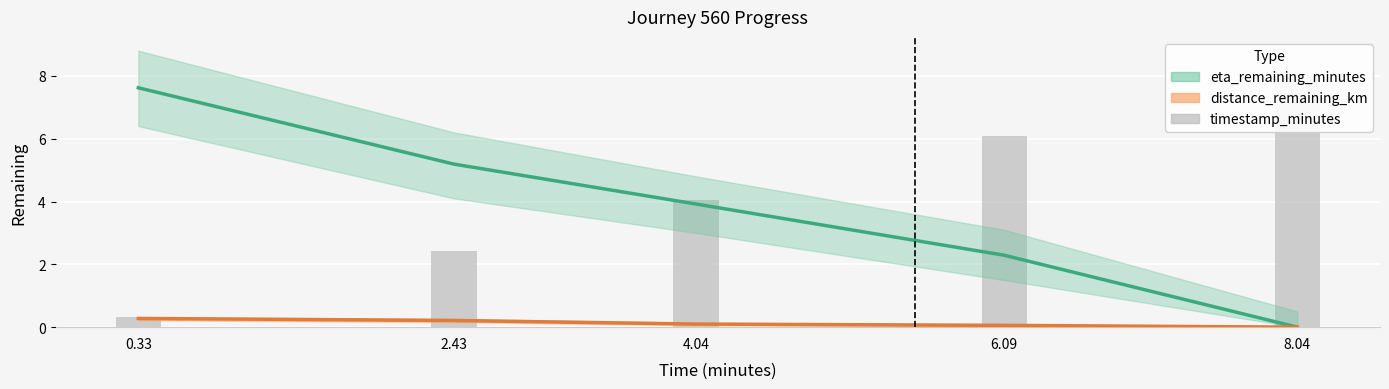

The value at 2.43 is 2.4. True or false?

True